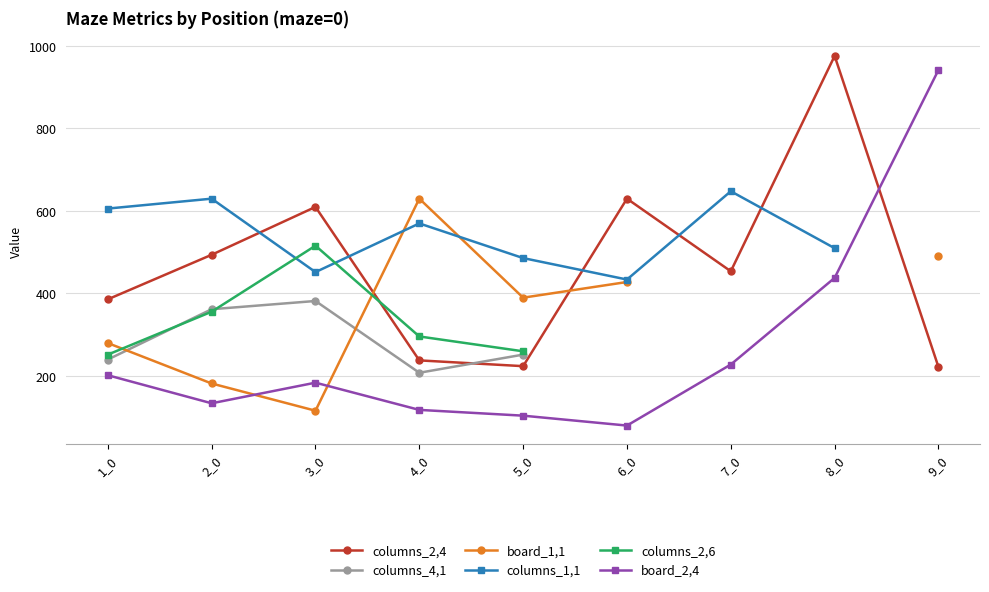

True or false: columns_4,1 and board_2,4 intersect in this chart.

False